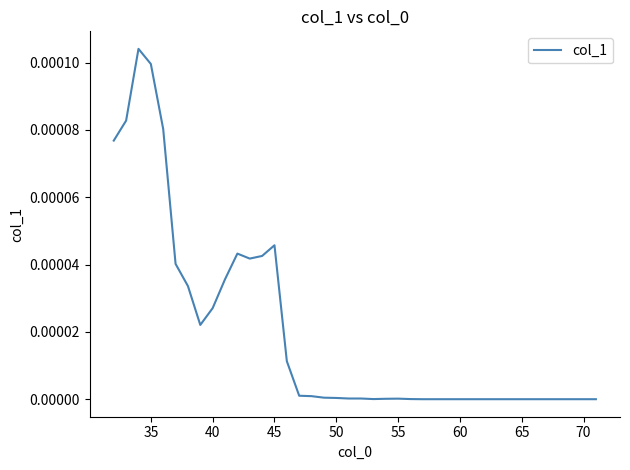

How many lines are shown in the chart?

1